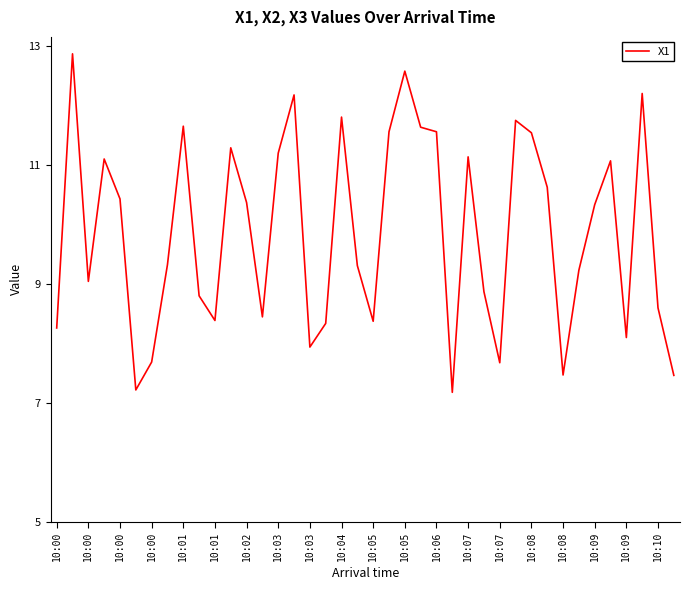

What is the difference between the maximum and minimum values?

5.7